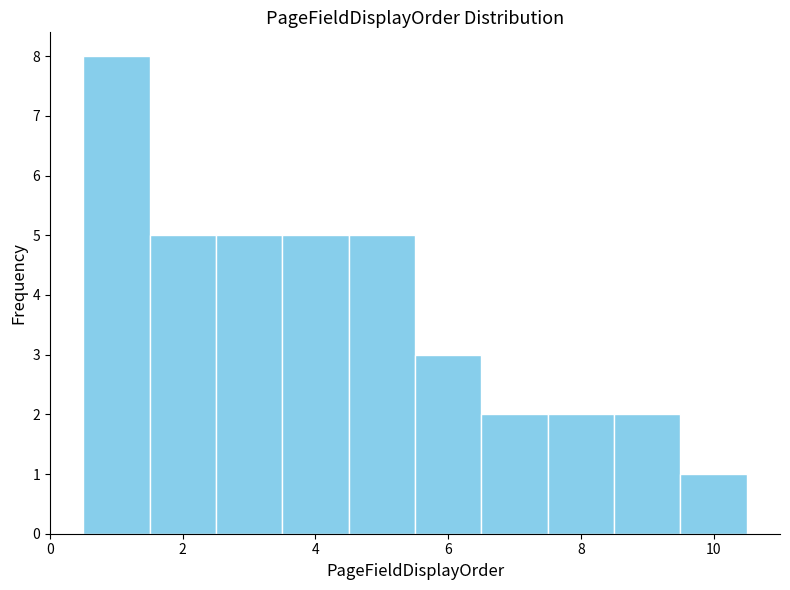

Which range on the x-axis has the tallest bar?

0.5 to 1.5